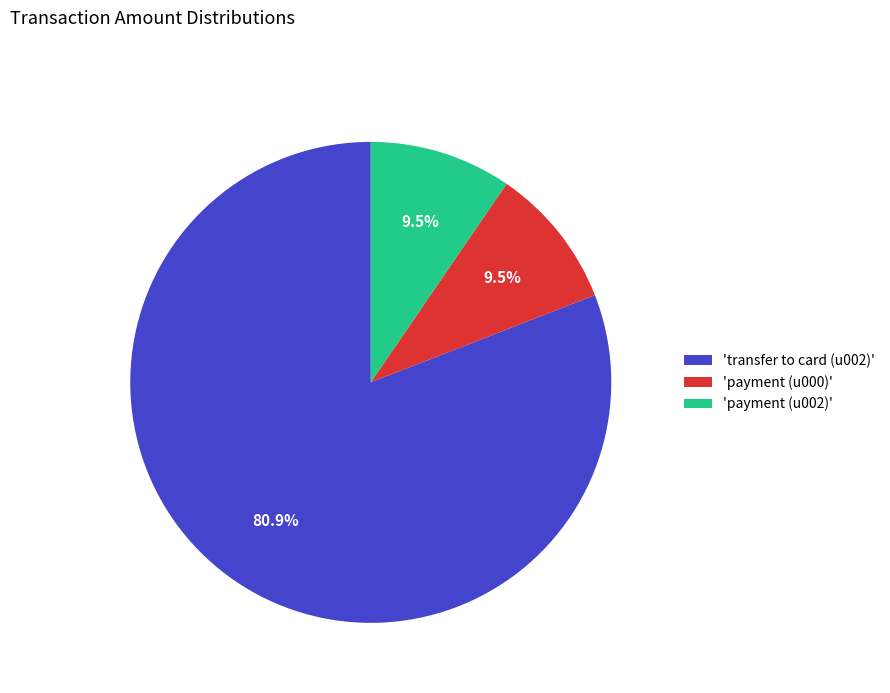

What is the ratio of the value at 'transfer to card (u002)' to the value at 'payment (u002)'?

8.5